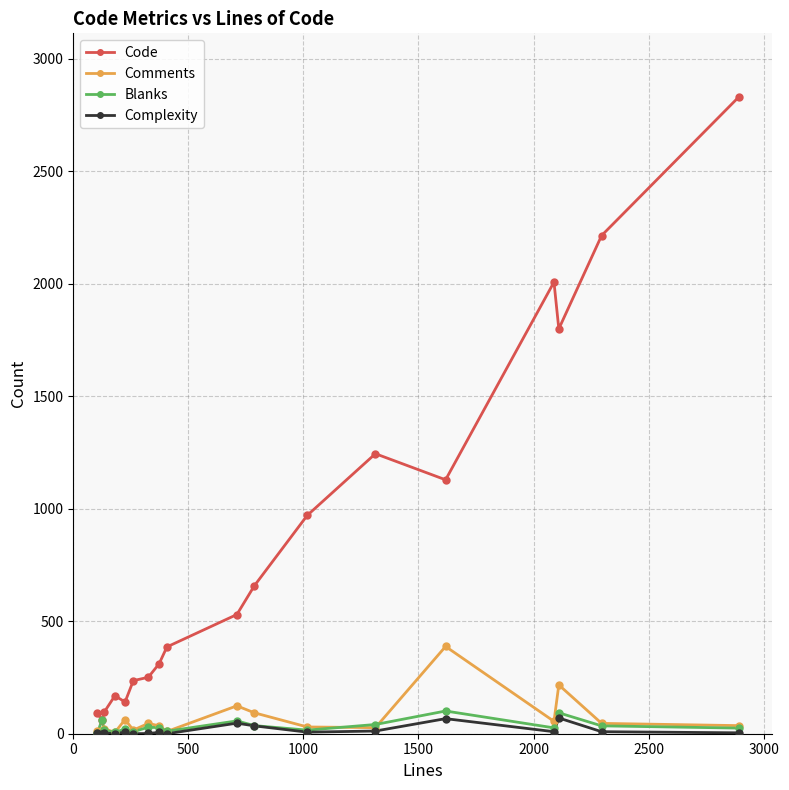

Which series has the largest total across all categories?

Code